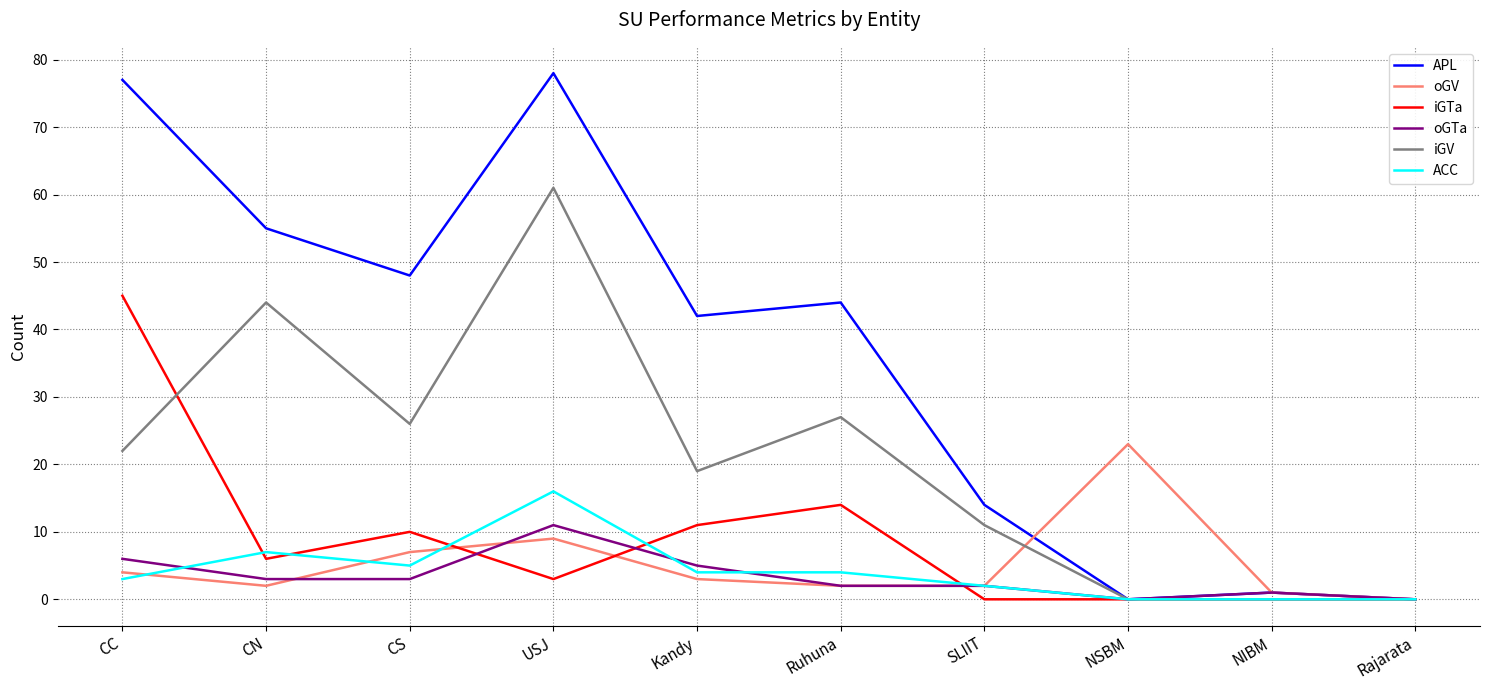

Reading left to right, list all the values displayed in this chart.

APL: CC=77	CN=55	CS=48	USJ=78	Kandy=42	Ruhuna=44	SLIIT=14	NSBM=0	NIBM=1	Rajarata=0
oGV: CC=4	CN=2	CS=7	USJ=9	Kandy=3	Ruhuna=2	SLIIT=2	NSBM=23	NIBM=1	Rajarata=0
iGTa: CC=45	CN=6	CS=10	USJ=3	Kandy=11	Ruhuna=14	SLIIT=0	NSBM=0	NIBM=0	Rajarata=0
oGTa: CC=6	CN=3	CS=3	USJ=11	Kandy=5	Ruhuna=2	SLIIT=2	NSBM=0	NIBM=1	Rajarata=0
iGV: CC=22	CN=44	CS=26	USJ=61	Kandy=19	Ruhuna=27	SLIIT=11	NSBM=0	NIBM=0	Rajarata=0
ACC: CC=3	CN=7	CS=5	USJ=16	Kandy=4	Ruhuna=4	SLIIT=2	NSBM=0	NIBM=0	Rajarata=0